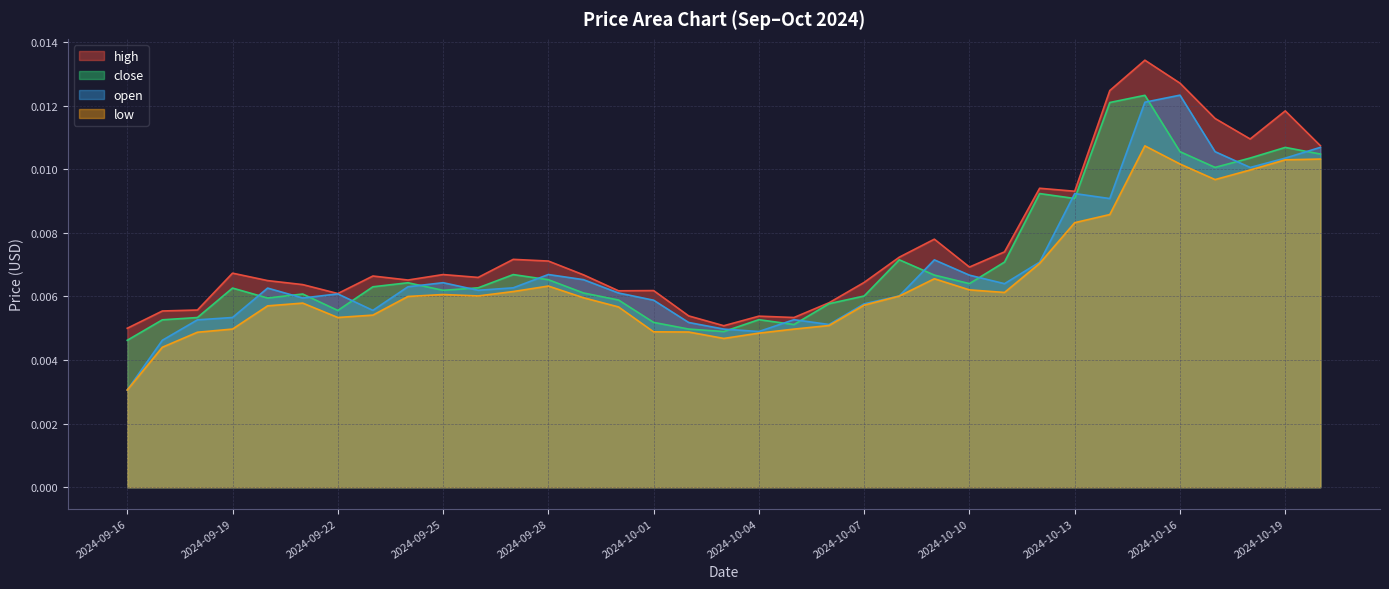

What is the sum of all open values?

0.2